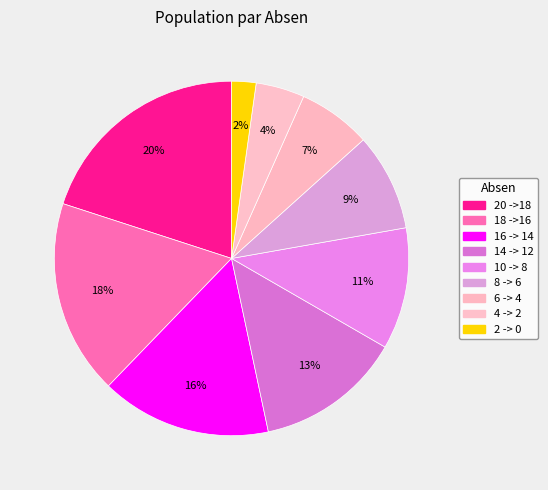

How many segments does this pie chart have?

9